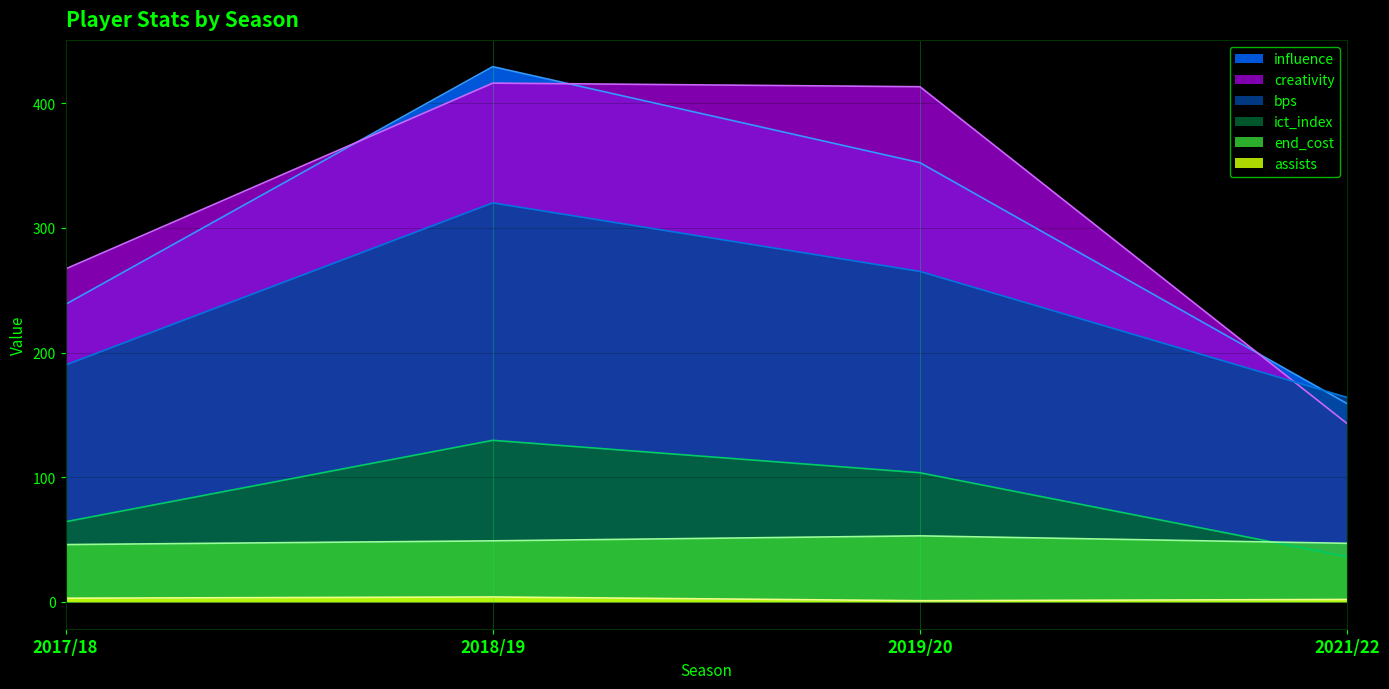

At which label does creativity reach its minimum?

2021/22